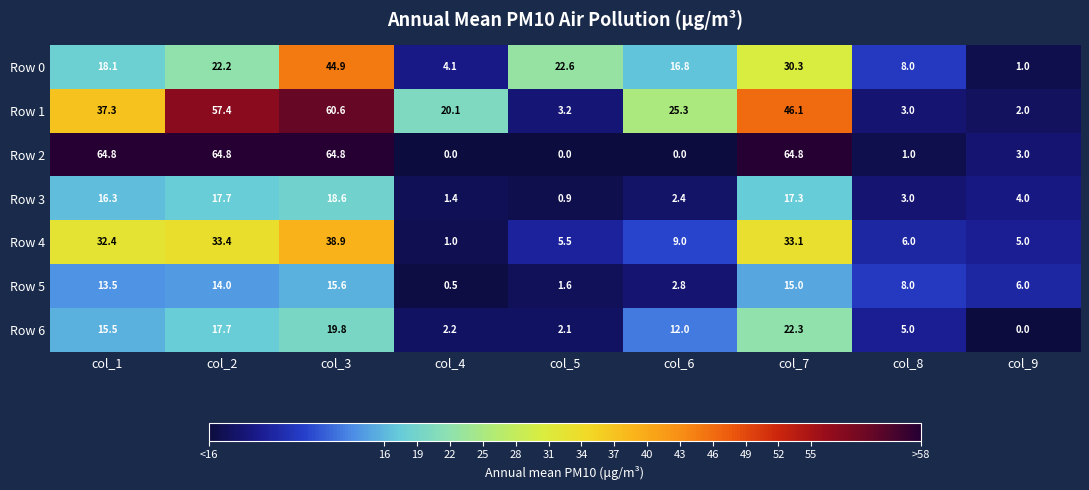

The value of Row 5 at col_3 is 21.8. True or false?

False